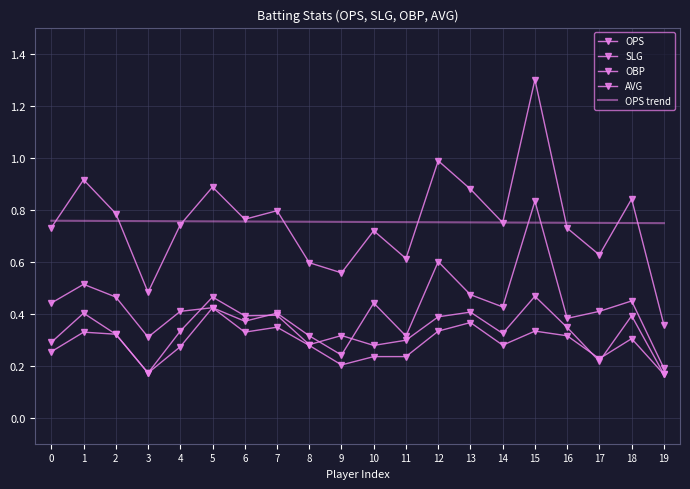

What is the difference between the OBP values at 16 and 8?

0.1